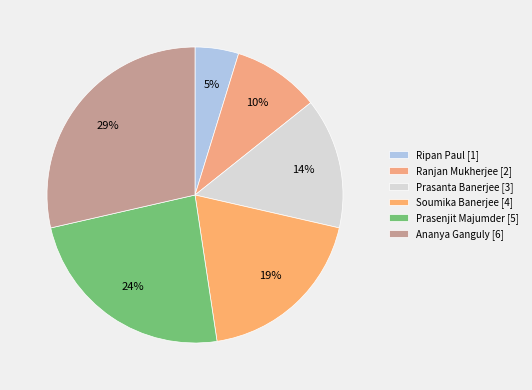

Is the sum of Ranjan Mukherjee and Prasenjit Majumder greater than half?

No